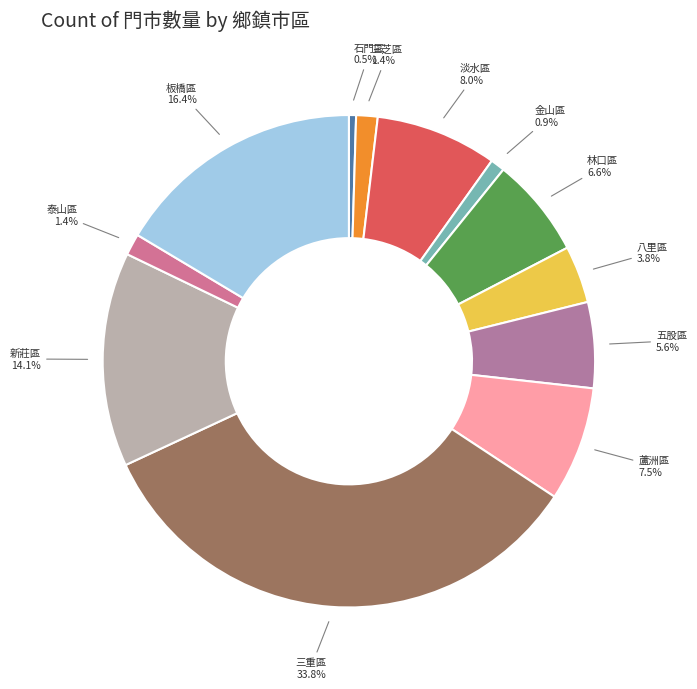

Which slice is the largest?

三重區